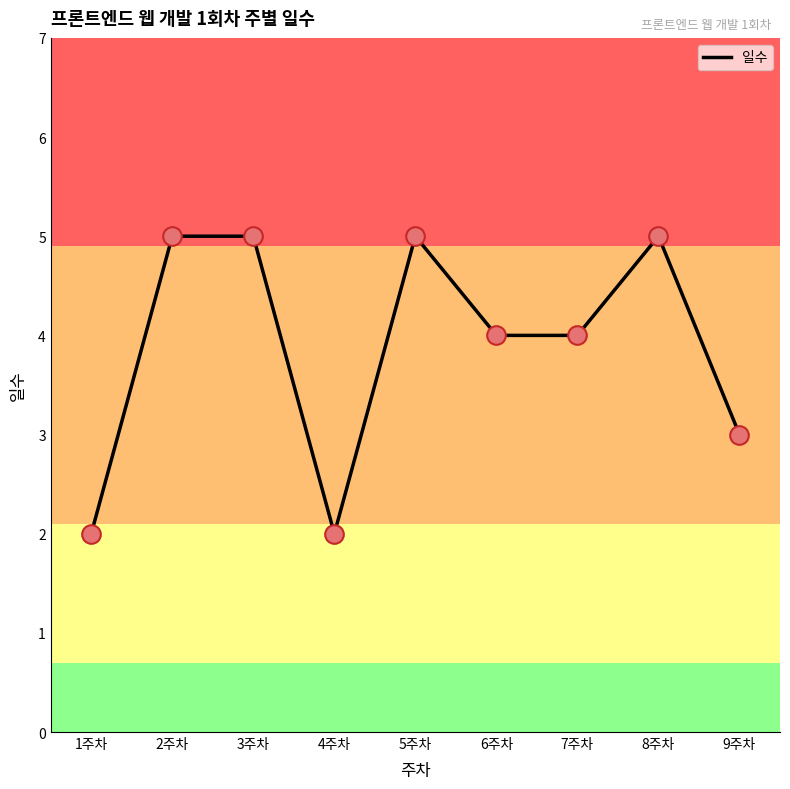

What is the ratio of the value at 2주차 to the value at 3주차?

1.0